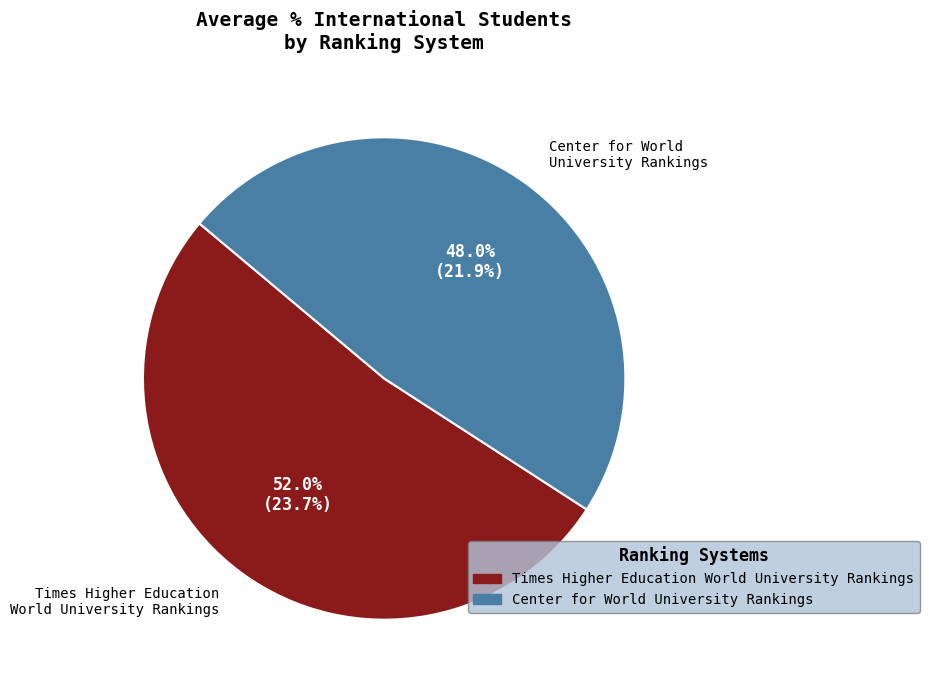

How many slices are in this pie chart?

2